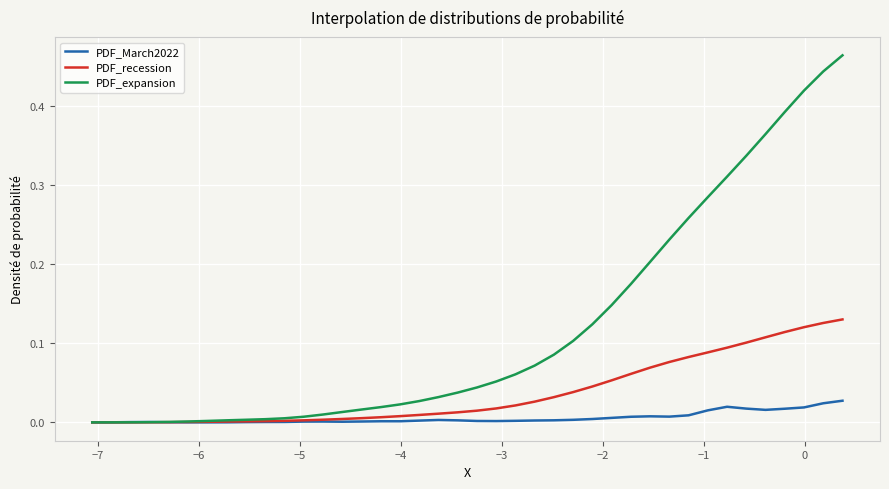

Which series has the largest range (max minus min)?

PDF_expansion